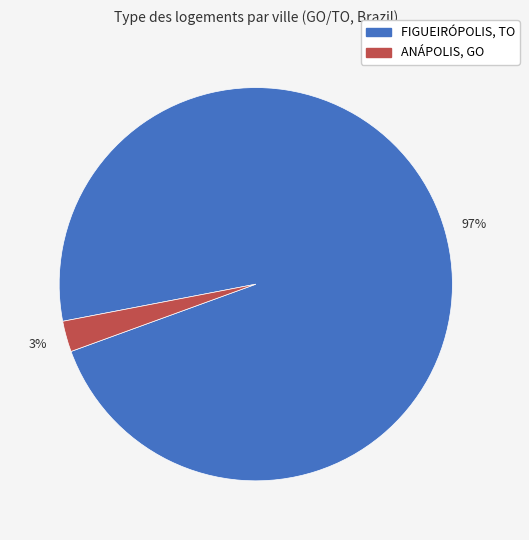

Is there a majority slice in this chart?

Yes